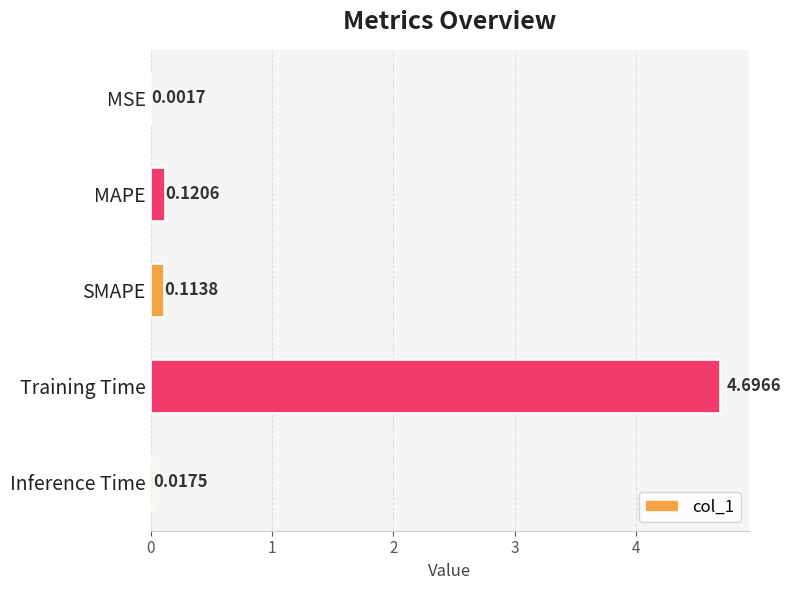

At which label is the value closest to 2?

MAPE